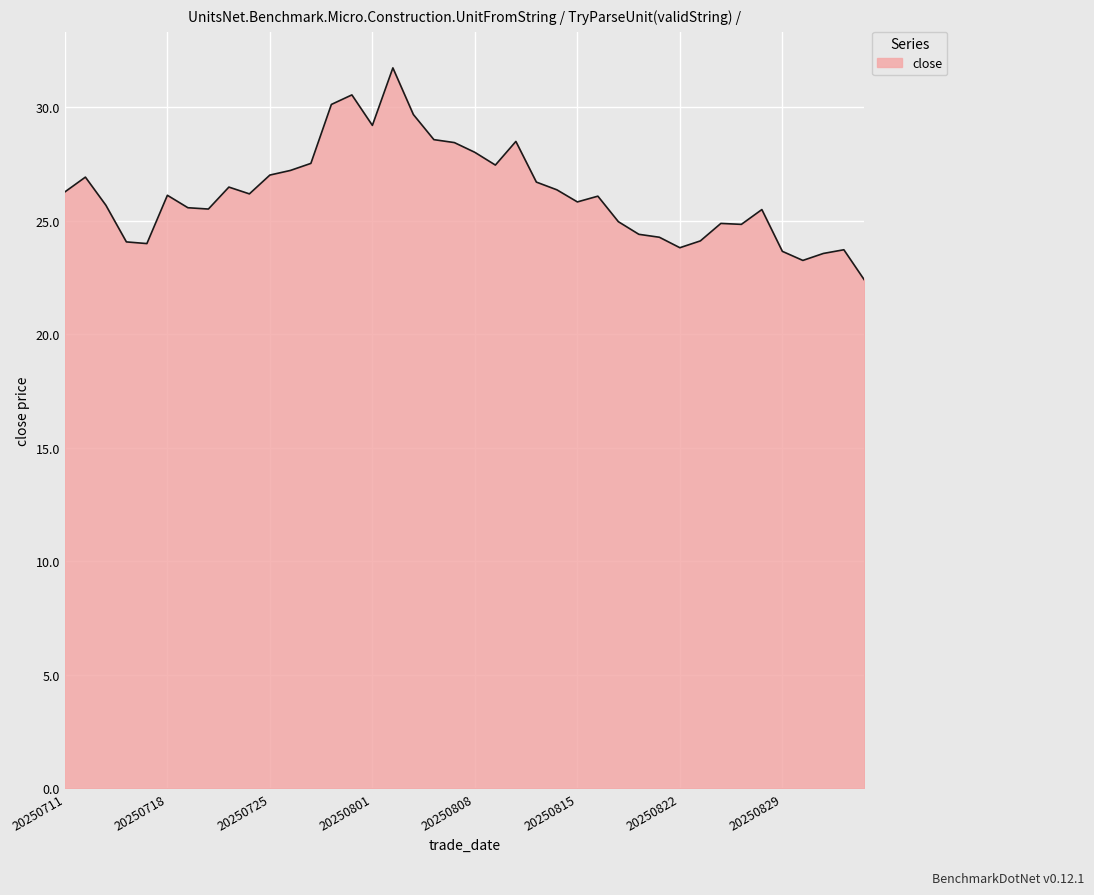

What is the greatest value displayed?

31.7